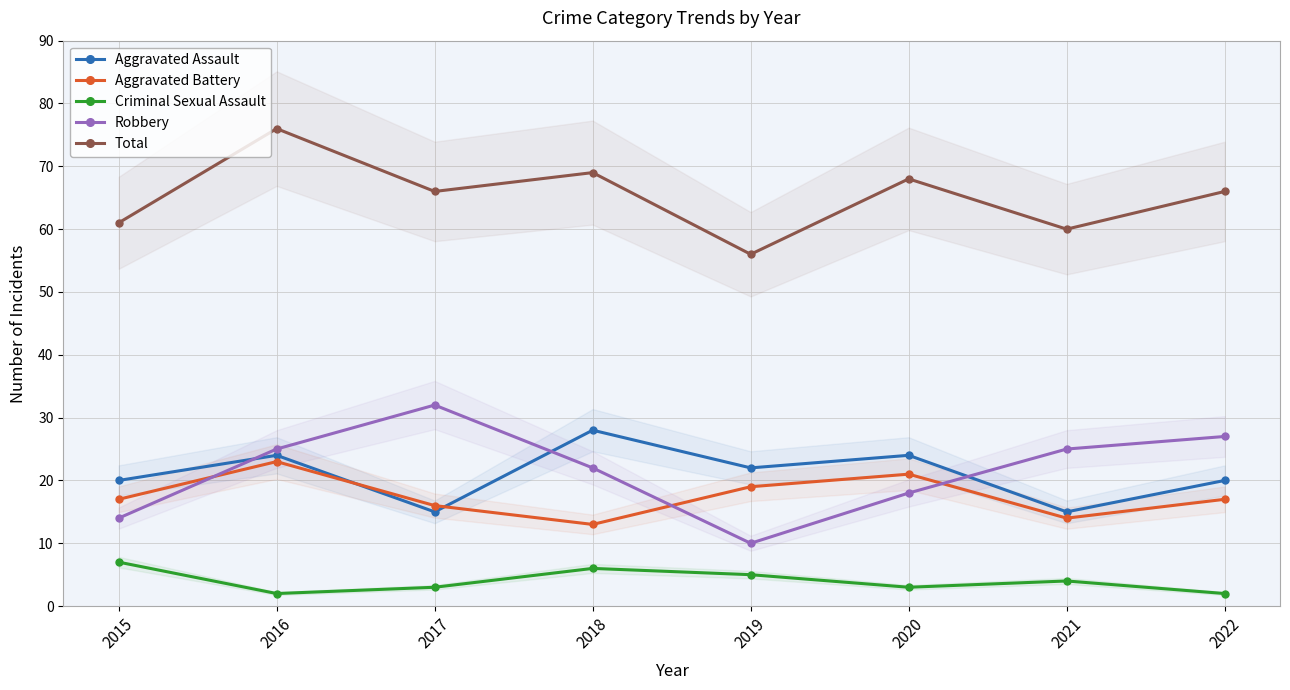

How many categories are shown in the chart?

8